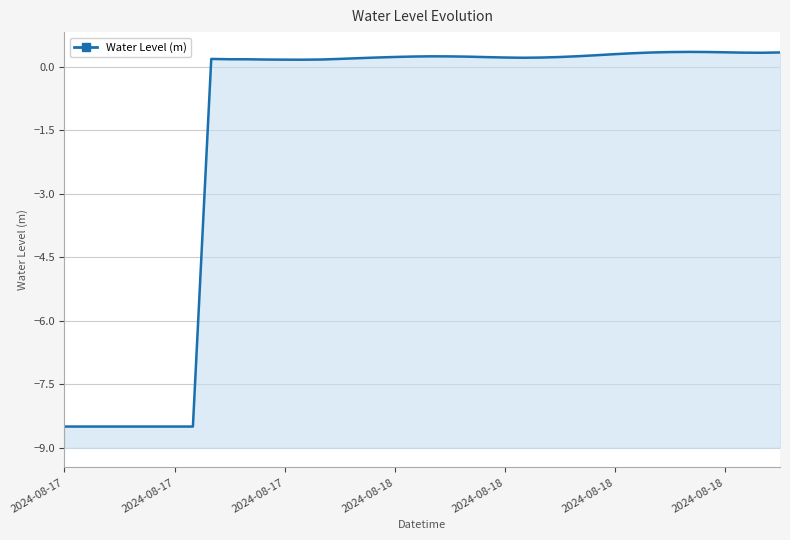

True or false: there are more than 2 points higher than both neighbors.

True